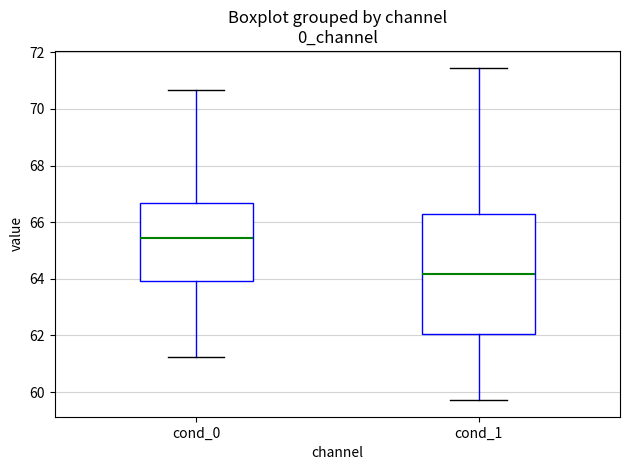

Reading left to right, read every box against the y-axis: the position of its median line, the range the box covers, and the ends of its whiskers. The values are not printed on the chart, so give them approximately, as read against the axis.

cond_0: median 65.4, box 64.0 to 66.6, whiskers 61.2 to 70.6
cond_1: median 64.2, box 62.0 to 66.2, whiskers 59.8 to 71.4